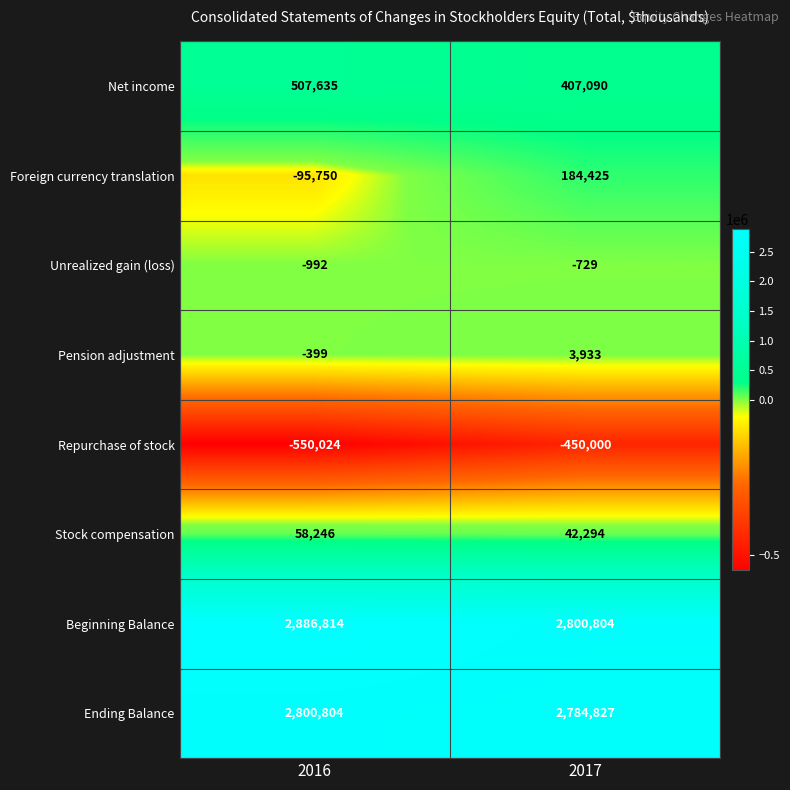

At how many categories does at least one series exceed 2016713?

2